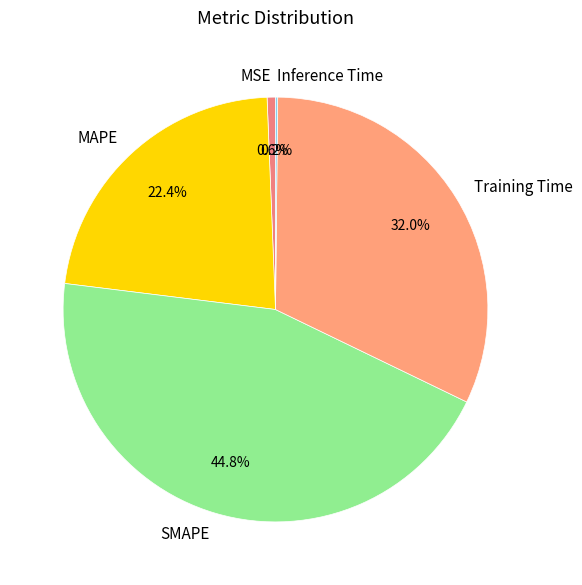

True or false: MSE accounts for 1% of the total.

True